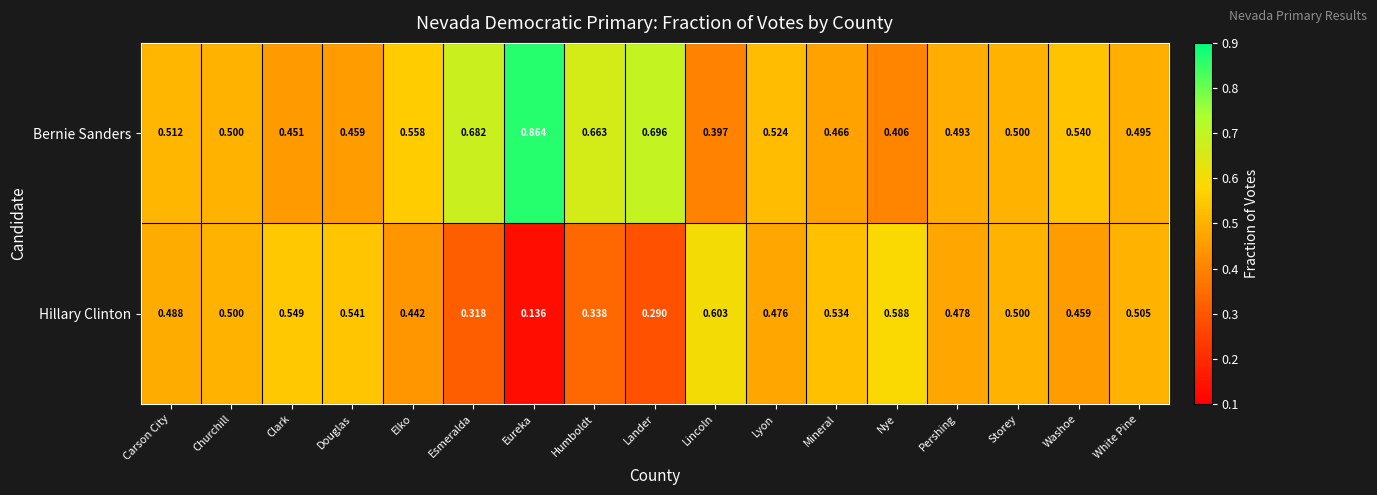

Is the value of Bernie Sanders at Pershing greater than the value of Hillary Clinton at White Pine?

No